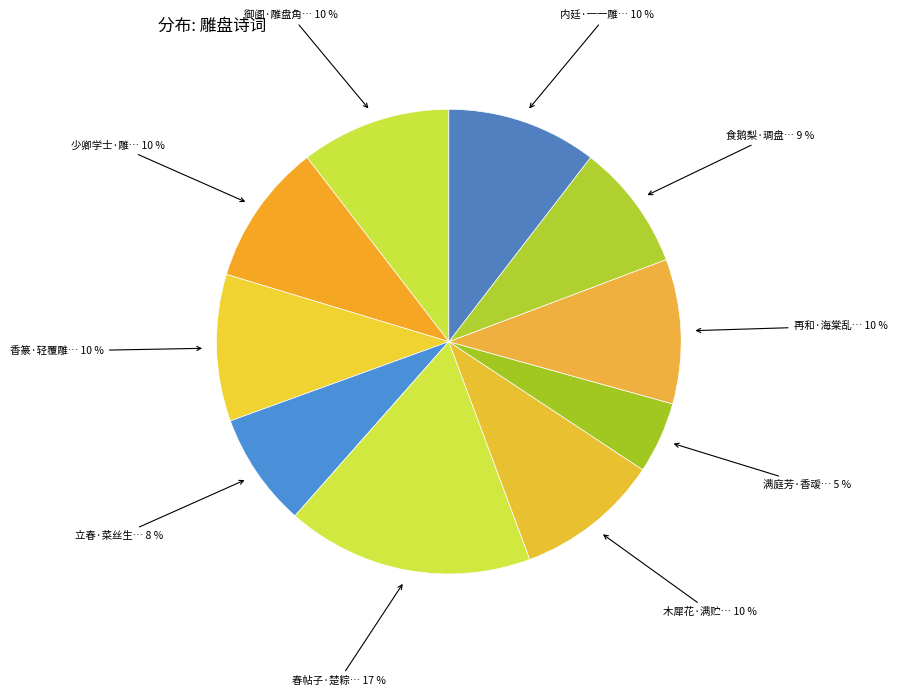

How many segments does this pie chart have?

10